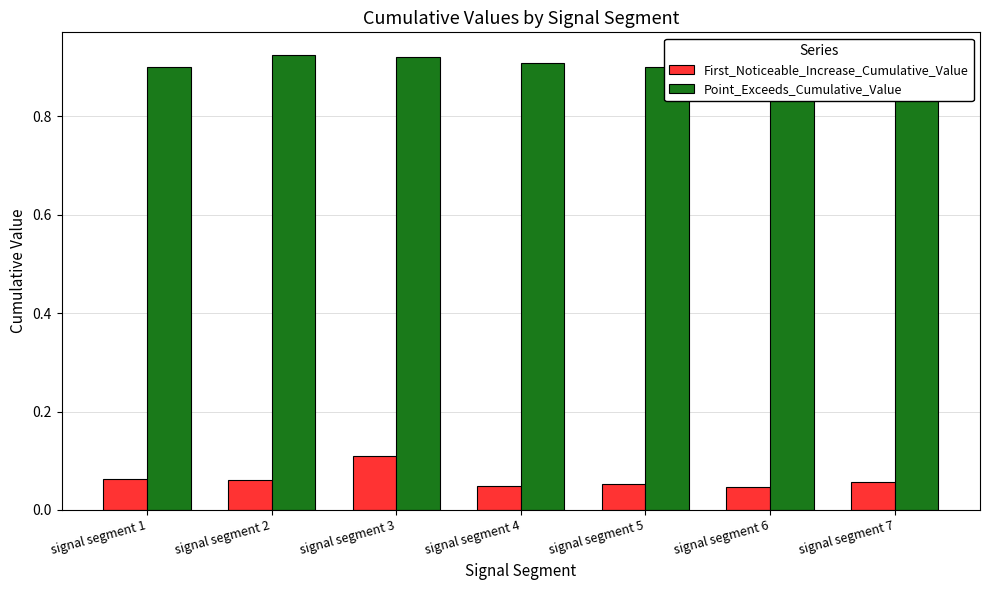

What are all the series names shown in the legend?

First_Noticeable_Increase_Cumulative_Value, Point_Exceeds_Cumulative_Value